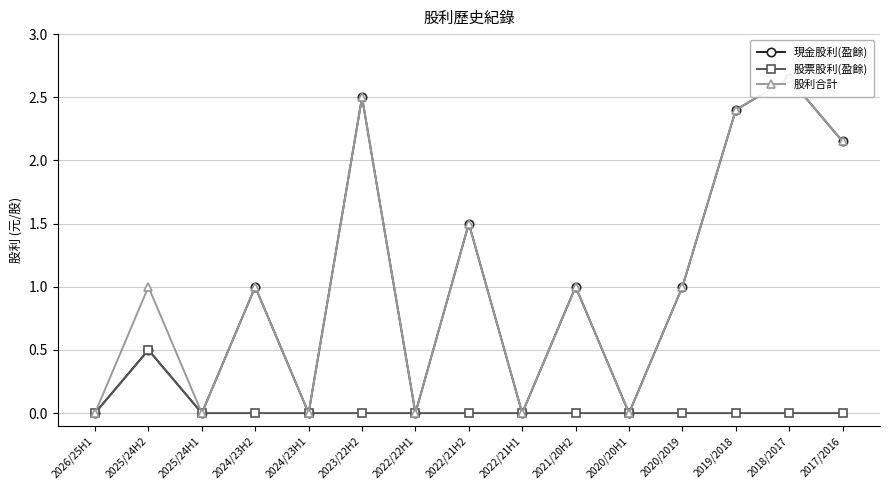

At which label does 現金股利(盈餘) reach its peak?

2018/2017